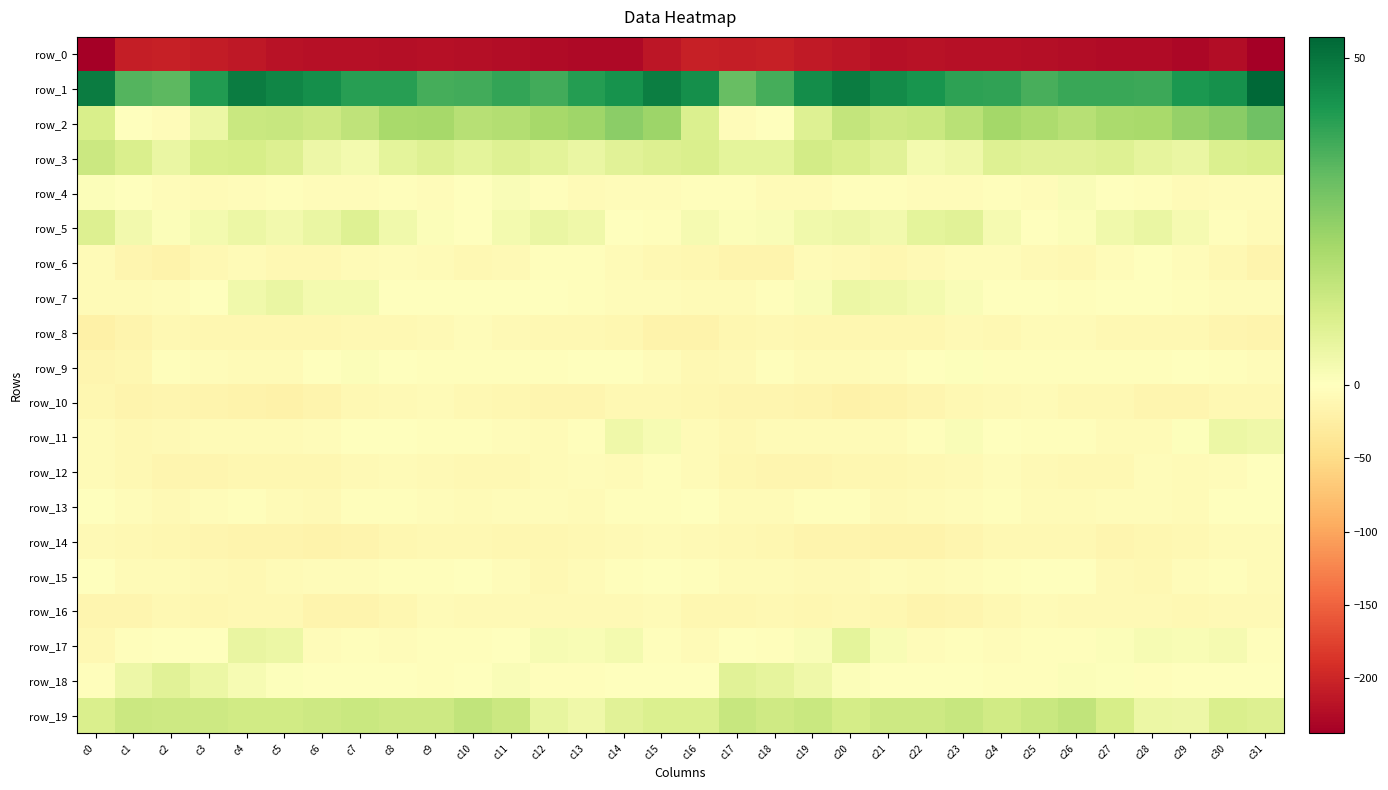

Reading right to left, list all the values displayed in this chart.

row_0: c31=-236.8	c30=-224.5	c29=-228.4	c28=-225.4	c27=-224.7	c26=-223.0	c25=-221.3	c24=-220.8	c23=-220.5	c22=-218.9	c21=-220.7	c20=-214.6	c19=-210.0	c18=-205.4	c17=-206.4	c16=-206.1	c15=-214.9	c14=-227.0	c13=-227.2	c12=-225.1	c11=-224.1	c10=-222.6	c9=-220.7	c8=-221.0	c7=-219.3	c6=-220.0	c5=-218.9	c4=-212.3	c3=-208.0	c2=-205.6	c1=-207.4	c0=-237.6
row_1: c31=53.2	c30=44.0	c29=42.3	c28=37.5	c27=38.1	c26=38.2	c25=35.7	c24=39.1	c23=39.7	c22=43.1	c21=45.2	c20=48.5	c19=44.5	c18=36.3	c17=31.4	c16=44.2	c15=48.0	c14=43.3	c13=40.8	c12=36.7	c11=38.6	c10=36.8	c9=36.4	c8=40.3	c7=40.5	c6=44.4	c5=46.5	c4=48.4	c3=41.4	c2=33.1	c1=34.3	c0=48.6
row_2: c31=30.1	c30=26.1	c29=23.9	c28=20.6	c27=20.2	c26=17.5	c25=19.6	c24=21.4	c23=17.4	c22=13.9	c21=12.9	c20=15.3	c19=8.9	c18=-0.6	c17=-3.8	c16=9.9	c15=22.8	c14=25.6	c13=22.3	c12=20.9	c11=18.6	c10=17.6	c9=20.9	c8=20.4	c7=16.0	c6=13.0	c5=14.3	c4=13.8	c3=5.4	c2=-3.7	c1=-0.0	c0=10.6
row_3: c31=10.6	c30=9.7	c29=5.4	c28=6.7	c27=8.7	c26=8.0	c25=8.0	c24=9.1	c23=4.3	c22=3.1	c21=8.1	c20=10.3	c19=11.8	c18=7.3	c17=7.2	c16=10.3	c15=9.3	c14=8.1	c13=5.7	c12=7.6	c11=8.9	c10=7.2	c9=8.7	c8=7.4	c7=3.2	c6=4.9	c5=9.2	c4=11.1	c3=10.7	c2=5.6	c1=10.3	c0=13.4
row_4: c31=-4.6	c30=-3.9	c29=-6.9	c28=-3.7	c27=-0.4	c26=1.7	c25=-3.9	c24=-3.2	c23=-4.6	c22=-5.6	c21=-3.7	c20=-3.7	c19=-5.6	c18=-6.1	c17=-2.8	c16=-2.1	c15=-4.0	c14=-5.1	c13=-6.0	c12=-2.9	c11=1.5	c10=-0.5	c9=-4.5	c8=-3.5	c7=-5.4	c6=-4.9	c5=-3.0	c4=-4.9	c3=-5.8	c2=-5.3	c1=-0.2	c0=0.9
row_5: c31=-6.2	c30=-2.4	c29=2.8	c28=5.6	c27=4.1	c26=1.0	c25=0.2	c24=2.8	c23=8.0	c22=7.4	c21=3.7	c20=4.7	c19=3.8	c18=1.6	c17=1.2	c16=2.6	c15=-2.0	c14=-0.4	c13=4.2	c12=5.5	c11=3.1	c10=-0.0	c9=1.2	c8=3.9	c7=9.1	c6=5.7	c5=3.4	c4=5.0	c3=3.0	c2=1.0	c1=3.6	c0=9.5
row_6: c31=-15.3	c30=-9.3	c29=-4.2	c28=-1.3	c27=-5.4	c26=-10.6	c25=-8.9	c24=-3.9	c23=-4.6	c22=-8.6	c21=-11.5	c20=-8.2	c19=-7.4	c18=-15.4	c17=-16.2	c16=-12.7	c15=-11.1	c14=-6.7	c13=-2.9	c12=-2.1	c11=-7.7	c10=-10.8	c9=-6.8	c8=-3.8	c7=-5.7	c6=-10.3	c5=-10.8	c4=-6.7	c3=-10.1	c2=-17.2	c1=-13.6	c0=-7.1
row_7: c31=-4.3	c30=-4.9	c29=-3.0	c28=-0.4	c27=-1.1	c26=-1.9	c25=0.2	c24=-1.3	c23=1.5	c22=3.3	c21=4.3	c20=5.3	c19=1.3	c18=-3.7	c17=-7.0	c16=-6.2	c15=-4.5	c14=-4.3	c13=-2.1	c12=-0.2	c11=-1.7	c10=-0.9	c9=-0.2	c8=-1.2	c7=3.0	c6=3.2	c5=5.4	c4=3.8	c3=-0.4	c2=-5.6	c1=-7.0	c0=-7.0
row_8: c31=-16.6	c30=-14.3	c29=-10.2	c28=-10.4	c27=-10.2	c26=-6.1	c25=-6.5	c24=-10.9	c23=-8.3	c22=-11.4	c21=-12.7	c20=-12.5	c19=-12.9	c18=-10.5	c17=-11.7	c16=-17.9	c15=-17.1	c14=-12.4	c13=-9.9	c12=-10.8	c11=-9.0	c10=-5.1	c9=-8.8	c8=-9.8	c7=-9.3	c6=-12.0	c5=-12.6	c4=-12.7	c3=-12.6	c2=-9.4	c1=-15.2	c0=-21.9
row_9: c31=-4.2	c30=-2.2	c29=-0.5	c28=-2.5	c27=-3.2	c26=-2.1	c25=-3.4	c24=-2.6	c23=0.7	c22=0.2	c21=-4.2	c20=-6.9	c19=-6.0	c18=-2.0	c17=-8.1	c16=-9.4	c15=-5.2	c14=-1.0	c13=-0.7	c12=-3.1	c11=-3.0	c10=-2.3	c9=-3.6	c8=-1.0	c7=0.9	c6=-0.9	c5=-5.6	c4=-6.9	c3=-4.4	c2=-2.6	c1=-12.0	c0=-14.3
row_10: c31=-10.5	c30=-9.9	c29=-13.6	c28=-14.3	c27=-11.1	c26=-11.1	c25=-7.4	c24=-7.6	c23=-9.4	c22=-14.2	c21=-17.7	c20=-19.7	c19=-15.9	c18=-14.4	c17=-14.5	c16=-13.0	c15=-10.0	c14=-11.1	c13=-14.3	c12=-13.1	c11=-11.2	c10=-10.1	c9=-6.6	c8=-8.5	c7=-10.9	c6=-15.7	c5=-18.8	c4=-18.4	c3=-15.4	c2=-13.9	c1=-15.1	c0=-12.7
row_11: c31=4.2	c30=5.4	c29=0.7	c28=-6.6	c27=-6.3	c26=-3.4	c25=-3.2	c24=-0.8	c23=1.3	c22=-3.5	c21=-6.2	c20=-6.8	c19=-6.9	c18=-6.7	c17=-10.4	c16=-7.0	c15=2.5	c14=4.3	c13=-2.3	c12=-7.3	c11=-5.2	c10=-3.1	c9=-2.7	c8=0.3	c7=-0.1	c6=-4.9	c5=-6.1	c4=-7.3	c3=-6.7	c2=-7.7	c1=-10.7	c0=-7.3
row_12: c31=-0.6	c30=-4.9	c29=-6.5	c28=-4.1	c27=-9.6	c26=-9.7	c25=-9.3	c24=-5.6	c23=-7.7	c22=-11.0	c21=-12.7	c20=-12.0	c19=-13.8	c18=-13.8	c17=-12.1	c16=-7.3	c15=-3.3	c14=-7.1	c13=-4.5	c12=-6.0	c11=-10.3	c10=-9.3	c9=-8.1	c8=-5.6	c7=-9.1	c6=-11.6	c5=-12.1	c4=-12.7	c3=-14.2	c2=-13.2	c1=-10.6	c0=-5.7
row_13: c31=0.2	c30=-1.3	c29=-6.6	c28=-4.6	c27=-4.7	c26=-6.5	c25=-5.9	c24=-2.7	c23=-3.8	c22=-6.0	c21=-8.5	c20=-3.4	c19=-3.4	c18=-7.2	c17=-6.8	c16=-1.0	c15=-2.1	c14=-3.1	c13=-7.0	c12=-4.0	c11=-5.4	c10=-6.4	c9=-4.4	c8=-3.5	c7=-3.4	c6=-8.1	c5=-6.8	c4=-2.4	c3=-4.7	c2=-8.5	c1=-3.8	c0=-1.4
row_14: c31=-6.1	c30=-6.3	c29=-9.7	c28=-11.3	c27=-13.5	c26=-10.7	c25=-11.1	c24=-10.4	c23=-14.8	c22=-17.0	c21=-17.1	c20=-15.3	c19=-15.6	c18=-12.8	c17=-10.8	c16=-7.4	c15=-6.6	c14=-7.8	c13=-10.1	c12=-13.0	c11=-12.5	c10=-10.3	c9=-11.0	c8=-11.8	c7=-15.6	c6=-17.4	c5=-16.3	c4=-15.4	c3=-14.6	c2=-12.4	c1=-9.7	c0=-8.3
row_15: c31=-6.5	c30=-2.5	c29=-5.1	c28=-9.5	c27=-8.3	c26=-0.5	c25=-1.1	c24=-2.7	c23=-4.2	c22=-5.8	c21=-4.7	c20=-9.3	c19=-9.0	c18=-6.0	c17=-6.8	c16=-2.9	c15=-0.9	c14=-2.6	c13=-6.7	c12=-10.8	c11=-4.8	c10=0.3	c9=-2.5	c8=-2.7	c7=-5.3	c6=-4.9	c5=-6.4	c4=-9.9	c3=-7.8	c2=-6.4	c1=-6.6	c0=-0.2
row_16: c31=-9.0	c30=-7.9	c29=-9.4	c28=-7.9	c27=-8.4	c26=-8.5	c25=-6.3	c24=-11.0	c23=-14.5	c22=-15.5	c21=-12.4	c20=-9.4	c19=-12.5	c18=-10.9	c17=-11.2	c16=-11.4	c15=-6.5	c14=-9.0	c13=-8.1	c12=-8.5	c11=-8.3	c10=-7.7	c9=-7.1	c8=-13.0	c7=-15.0	c6=-15.0	c5=-10.5	c4=-10.7	c3=-12.4	c2=-10.6	c1=-13.2	c0=-14.1
row_17: c31=-3.0	c30=2.9	c29=2.0	c28=2.4	c27=1.0	c26=-2.1	c25=-2.8	c24=-5.1	c23=-3.4	c22=-4.9	c21=1.7	c20=7.4	c19=1.5	c18=-2.0	c17=-0.5	c16=-6.3	c15=-2.0	c14=2.9	c13=2.0	c12=2.1	c11=-0.3	c10=-2.4	c9=-3.4	c8=-4.8	c7=-3.6	c6=-3.8	c5=5.2	c4=6.2	c3=-0.9	c2=-1.1	c1=-3.7	c0=-9.9
row_18: c31=-0.6	c30=-0.6	c29=-1.3	c28=-2.9	c27=0.6	c26=1.2	c25=-2.6	c24=-2.9	c23=0.0	c22=-1.1	c21=0.1	c20=1.1	c19=4.3	c18=6.9	c17=8.2	c16=0.2	c15=-0.9	c14=-0.7	c13=-2.4	c12=-2.0	c11=1.5	c10=0.1	c9=-3.2	c8=-1.8	c7=0.2	c6=-1.2	c5=0.6	c4=2.1	c3=5.3	c2=8.1	c1=4.9	c0=-3.0
row_19: c31=9.4	c30=10.0	c29=4.9	c28=5.3	c27=10.9	c26=15.6	c25=14.0	c24=12.3	c23=14.4	c22=13.0	c21=13.2	c20=11.4	c19=13.7	c18=12.8	c17=14.1	c16=9.8	c15=9.6	c14=8.1	c13=4.4	c12=6.4	c11=13.6	c10=15.4	c9=13.1	c8=13.3	c7=14.1	c6=13.2	c5=12.3	c4=12.3	c3=13.1	c2=13.0	c1=13.7	c0=10.0